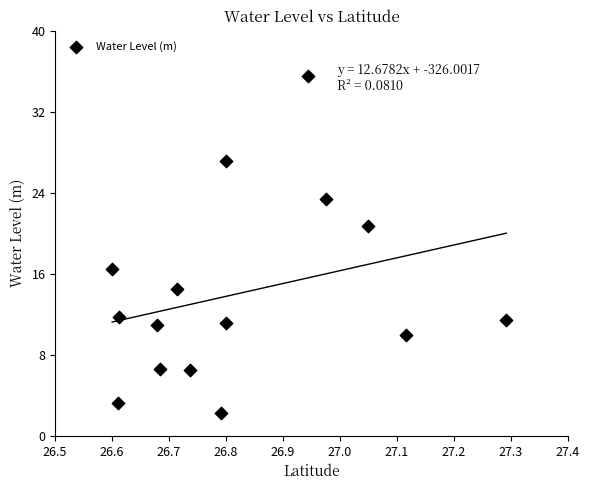

What is the range of Y values (max minus min)?

33.3